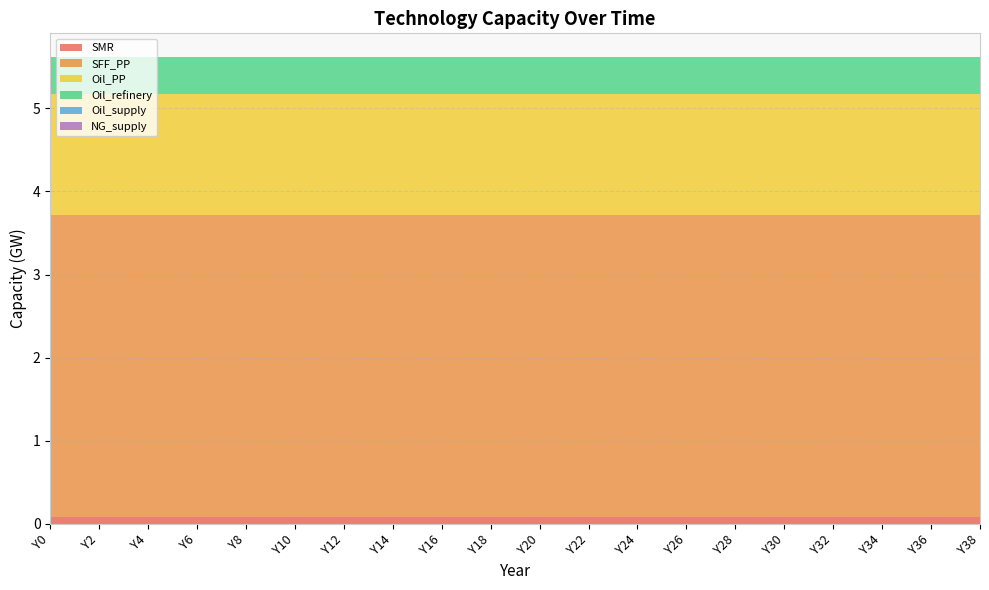

Reading left to right, list all the values displayed in this chart.

SMR: Y0=80086021.3	Y2=80086021.3	Y4=80086021.3	Y6=80086021.3	Y8=80086021.3	Y10=80086021.3	Y12=80086021.3	Y14=80086021.3	Y16=80086021.3	Y18=80086021.3	Y20=80086021.3	Y22=80086021.3	Y24=80086021.3	Y26=80086021.3	Y28=80086021.3	Y30=80086021.3	Y32=80086021.3	Y34=80086021.3	Y36=80086021.3	Y38=80086021.3
SFF_PP: Y0=3638322200.0	Y2=3638322200.0	Y4=3638322200.0	Y6=3638322200.0	Y8=3638322200.0	Y10=3638322200.0	Y12=3638322200.0	Y14=3638322200.0	Y16=3638322200.0	Y18=3638322200.0	Y20=3638322200.0	Y22=3638322200.0	Y24=3638322200.0	Y26=3638322200.0	Y28=3638322200.0	Y30=3638322200.0	Y32=3638322200.0	Y34=3638322200.0	Y36=3638322200.0	Y38=3638322200.0
Oil_PP: Y0=1458511422.8	Y2=1458511422.8	Y4=1458511422.8	Y6=1458511422.8	Y8=1458511422.8	Y10=1458511422.8	Y12=1458511422.8	Y14=1458511422.8	Y16=1458511422.8	Y18=1458511422.8	Y20=1458511422.8	Y22=1458511422.8	Y24=1458511422.8	Y26=1458511422.8	Y28=1458511422.8	Y30=1458511422.8	Y32=1458511422.8	Y34=1458511422.8	Y36=1458511422.8	Y38=1458511422.8
Oil_refinery: Y0=443481650.6	Y2=443481650.6	Y4=443481650.6	Y6=443481650.6	Y8=443481650.6	Y10=443481650.6	Y12=443481650.6	Y14=443481650.6	Y16=443481650.6	Y18=443481650.6	Y20=443481650.6	Y22=443481650.6	Y24=443481650.6	Y26=443481650.6	Y28=443481650.6	Y30=443481650.6	Y32=443481650.6	Y34=443481650.6	Y36=443481650.6	Y38=443481650.6
Oil_supply: Y0=0.0	Y2=0.0	Y4=0.0	Y6=0.0	Y8=0.0	Y10=0.0	Y12=0.0	Y14=0.0	Y16=0.0	Y18=0.0	Y20=0.0	Y22=0.0	Y24=0.0	Y26=0.0	Y28=0.0	Y30=0.0	Y32=0.0	Y34=0.0	Y36=0.0	Y38=0.0
NG_supply: Y0=0.0	Y2=0.0	Y4=0.0	Y6=0.0	Y8=0.0	Y10=0.0	Y12=0.0	Y14=0.0	Y16=0.0	Y18=0.0	Y20=0.0	Y22=0.0	Y24=0.0	Y26=0.0	Y28=0.0	Y30=0.0	Y32=0.0	Y34=0.0	Y36=0.0	Y38=0.0